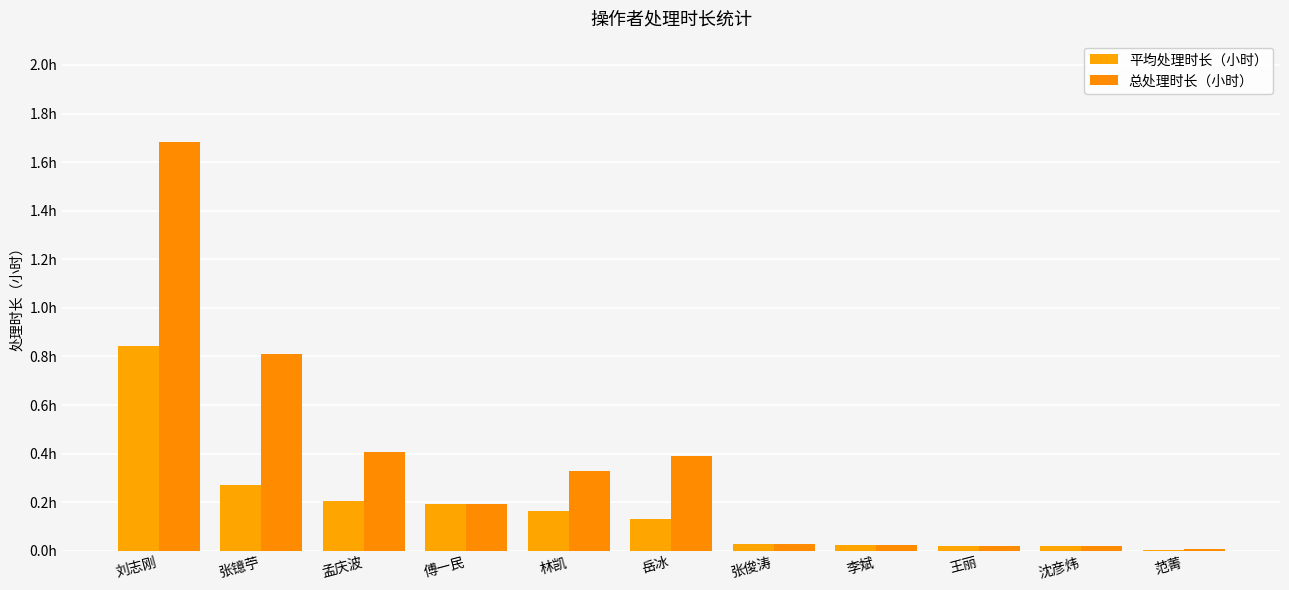

Is the value of 平均处理时长（小时） at 岳冰 greater than the value of 总处理时长（小时） at 林凯?

No